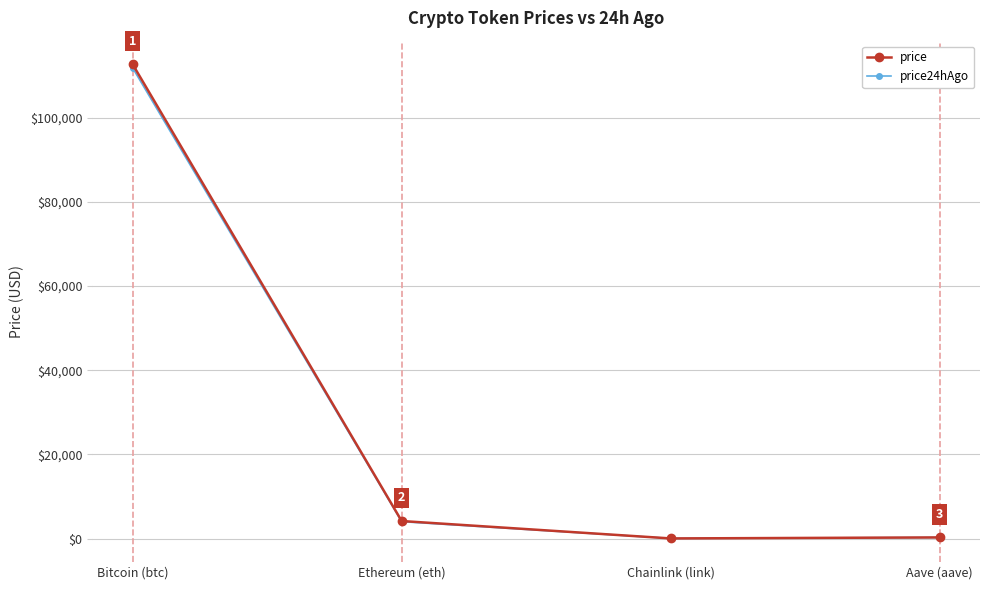

The price series shows 257.3 at Aave (aave). True or false?

True